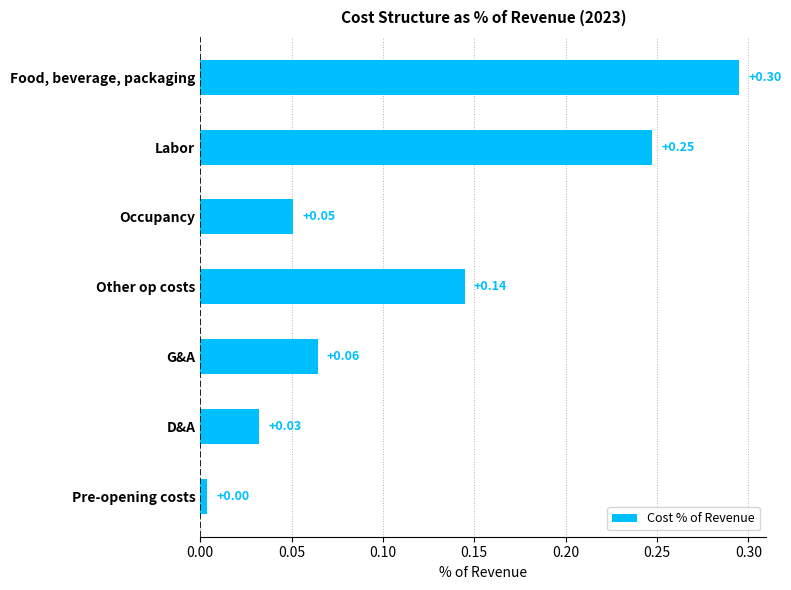

What is the label of the 1st bar from the top?

Food, beverage, packaging